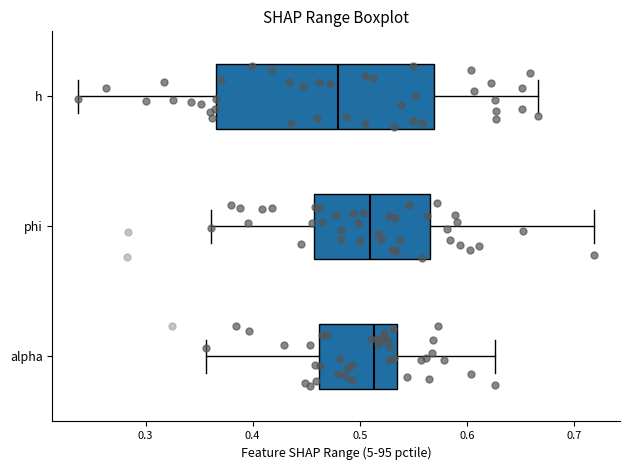

Where is the right edge of the box for h on the x-axis? The values are not printed on the chart, so give them approximately, as read against the axis.

0.57